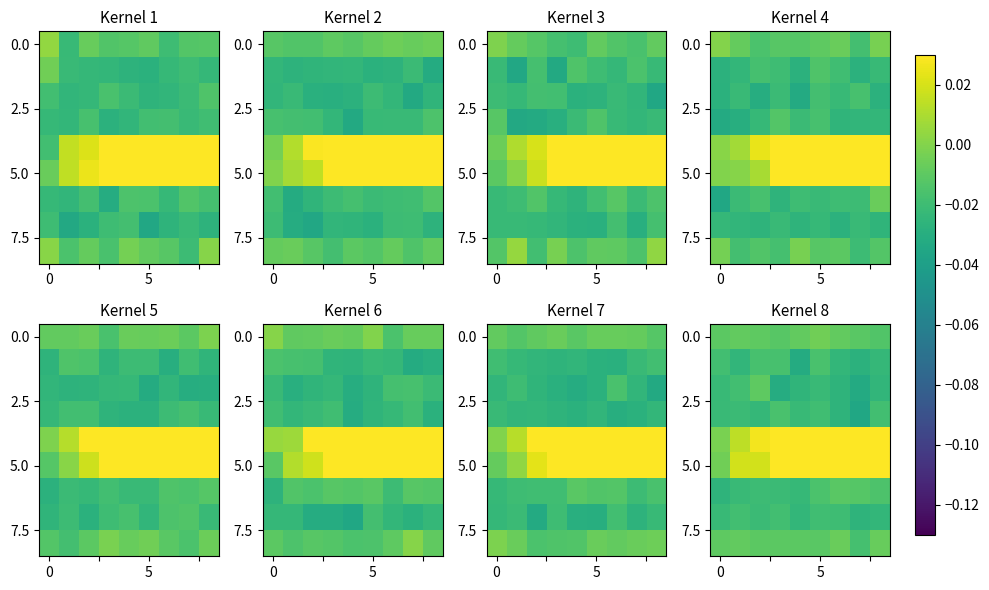

What is the spread (max minus min) of values at 4?

0.1